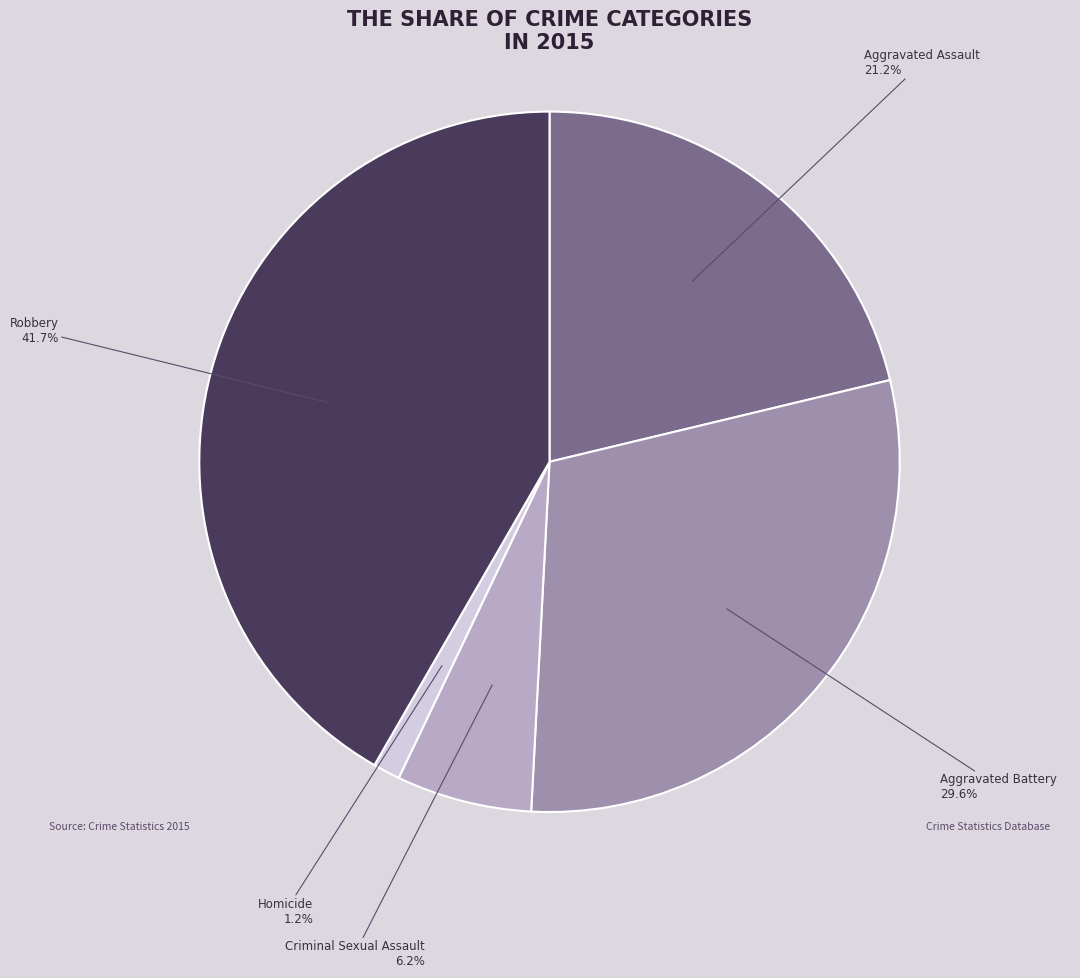

True or false: Aggravated Battery accounts for 30% of the total.

True